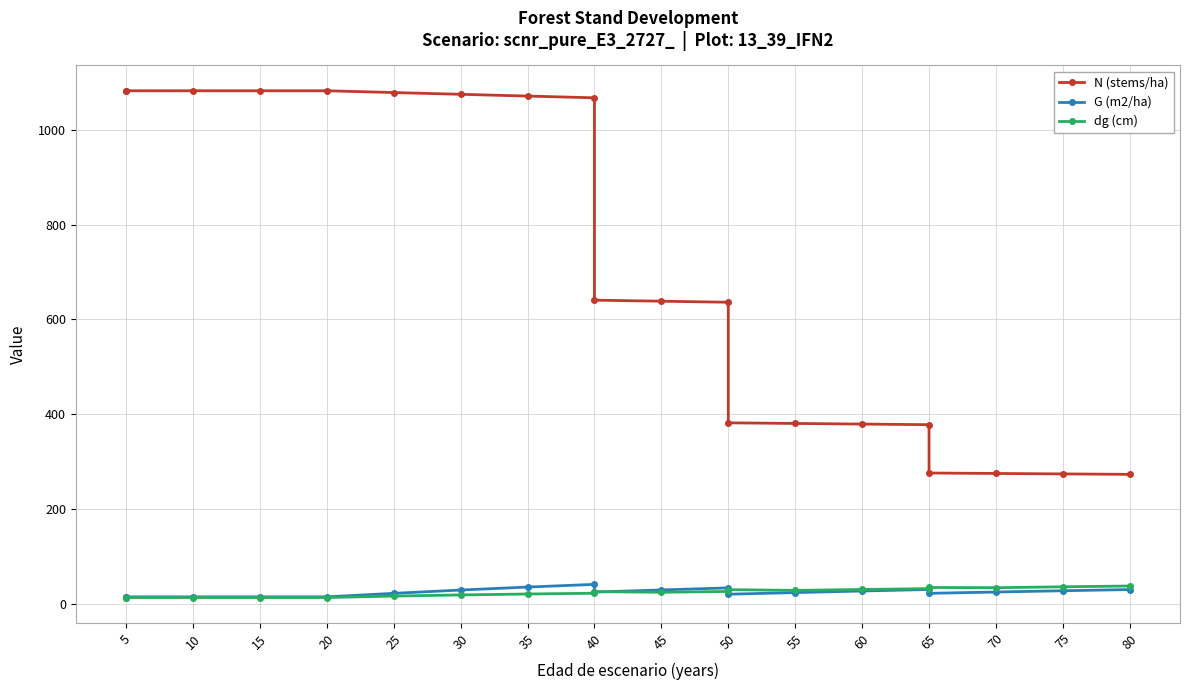

True or false: N (stems/ha) and dg (cm) intersect in this chart.

False